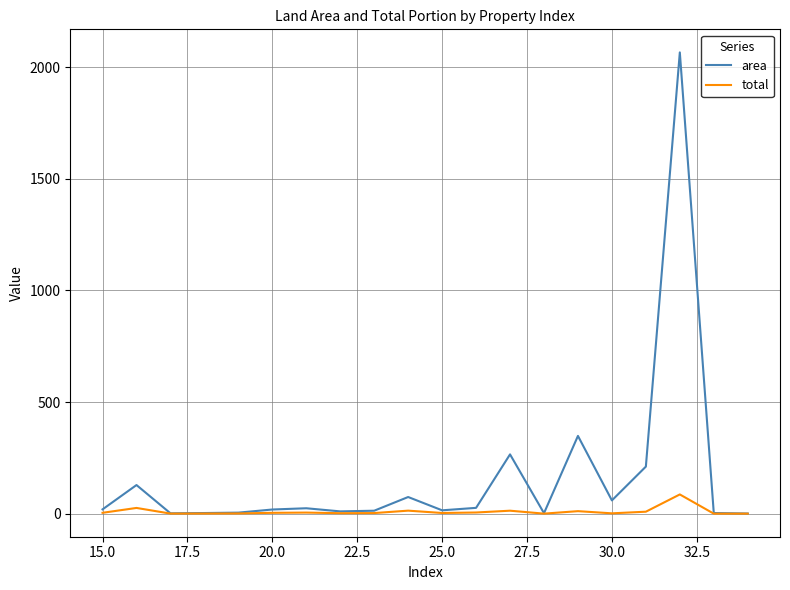

What is the maximum value shown in the chart?

2066.8